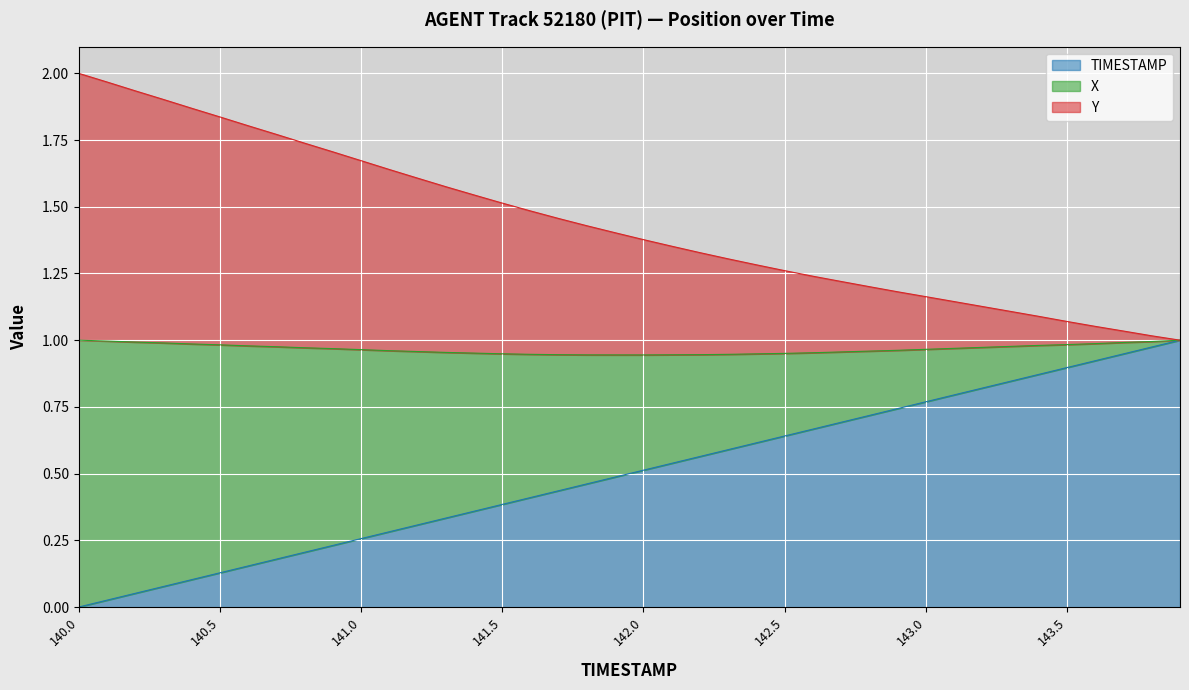

Which series changed the most between 143.0 and 143.4?

TIMESTAMP